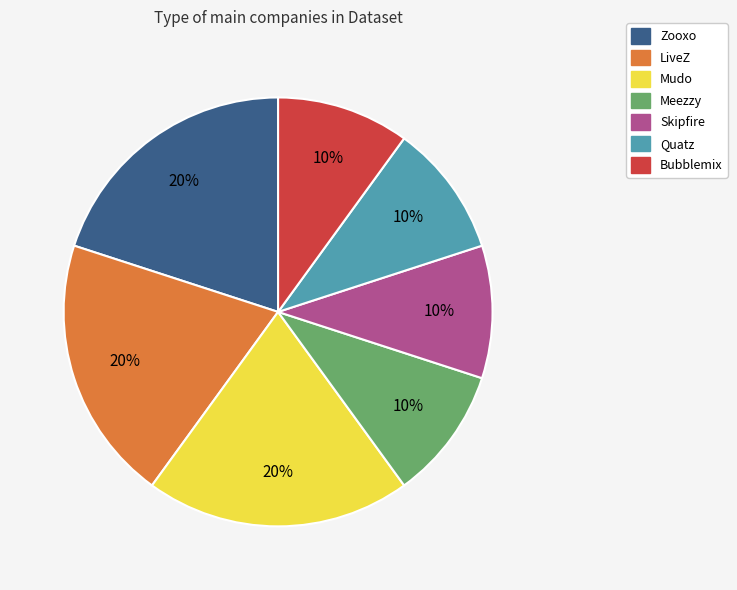

Is there a majority slice in this chart?

No